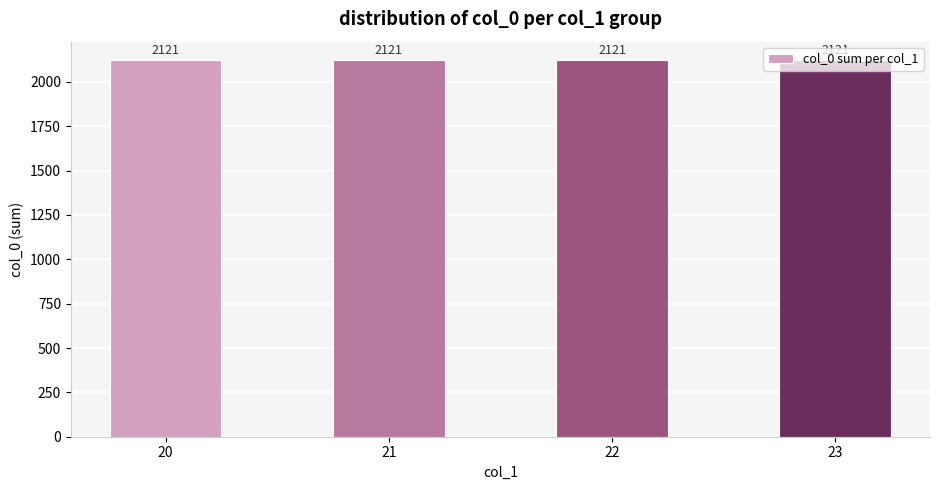

Count the number of data series in this chart.

1